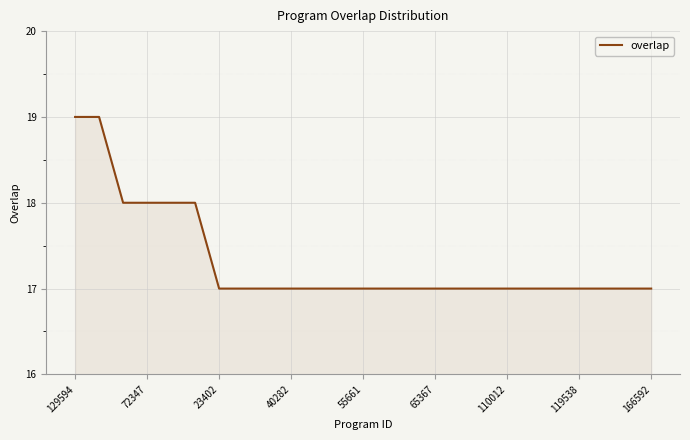

What is the smallest value displayed?

17